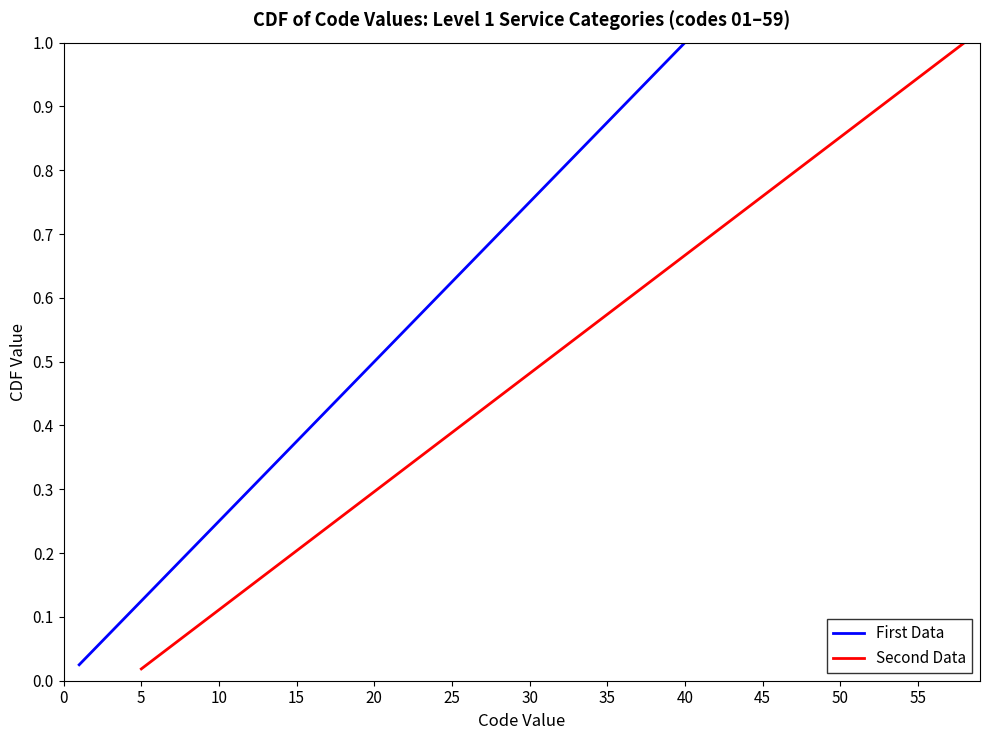

Which category has the highest value in the First Data series?

40